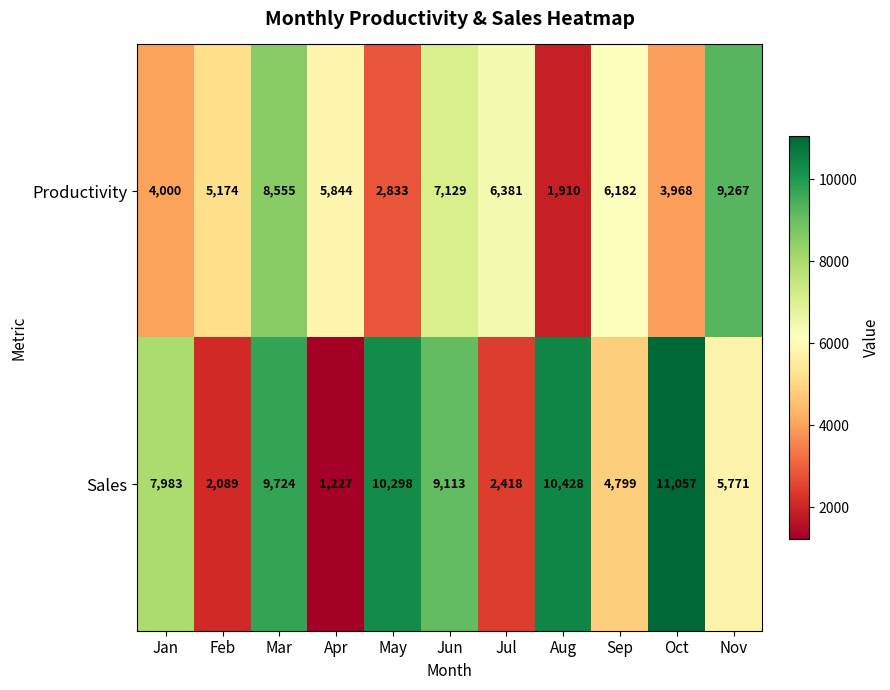

Reading left to right, list all the values displayed in this chart.

Productivity: Jan=4000	Feb=5174	Mar=8555	Apr=5844	May=2833	Jun=7129	Jul=6381	Aug=1910	Sep=6182	Oct=3968	Nov=9267
Sales: Jan=7983	Feb=2089	Mar=9724	Apr=1227	May=10298	Jun=9113	Jul=2418	Aug=10428	Sep=4799	Oct=11057	Nov=5771